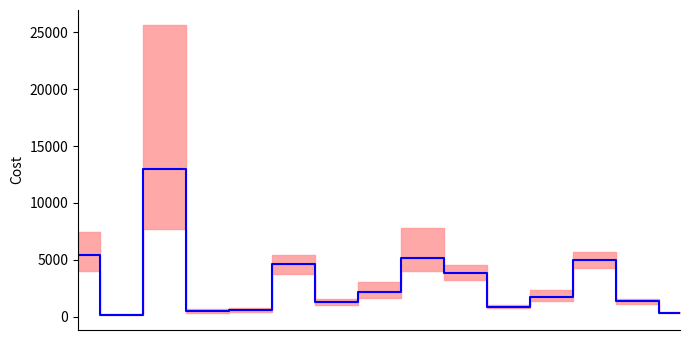

What is the change in value from 2 to 5?

-8391.7